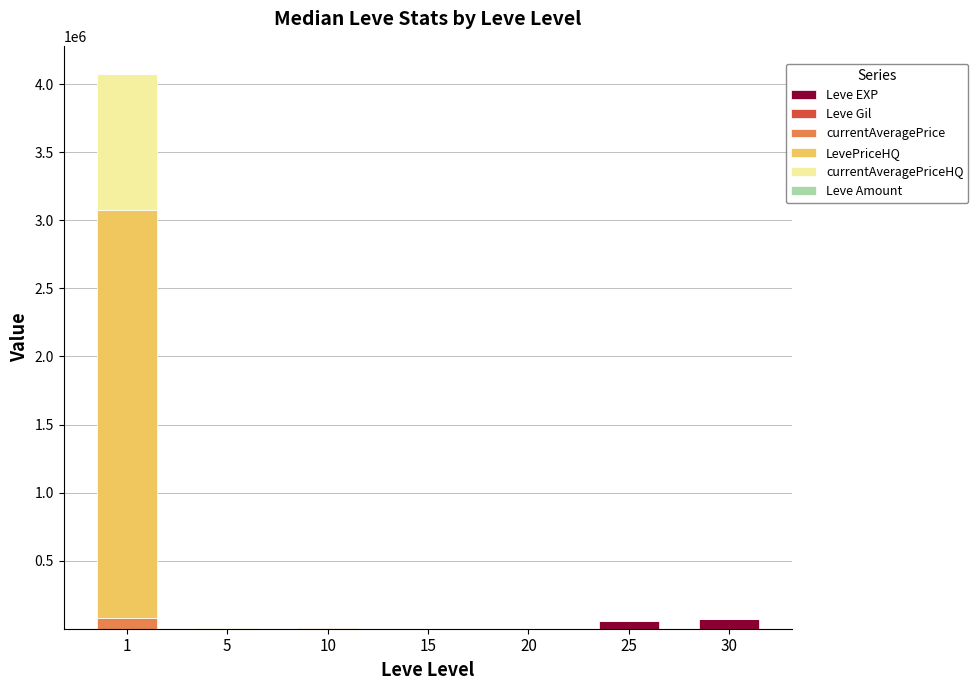

Count the number of categories in the chart.

7